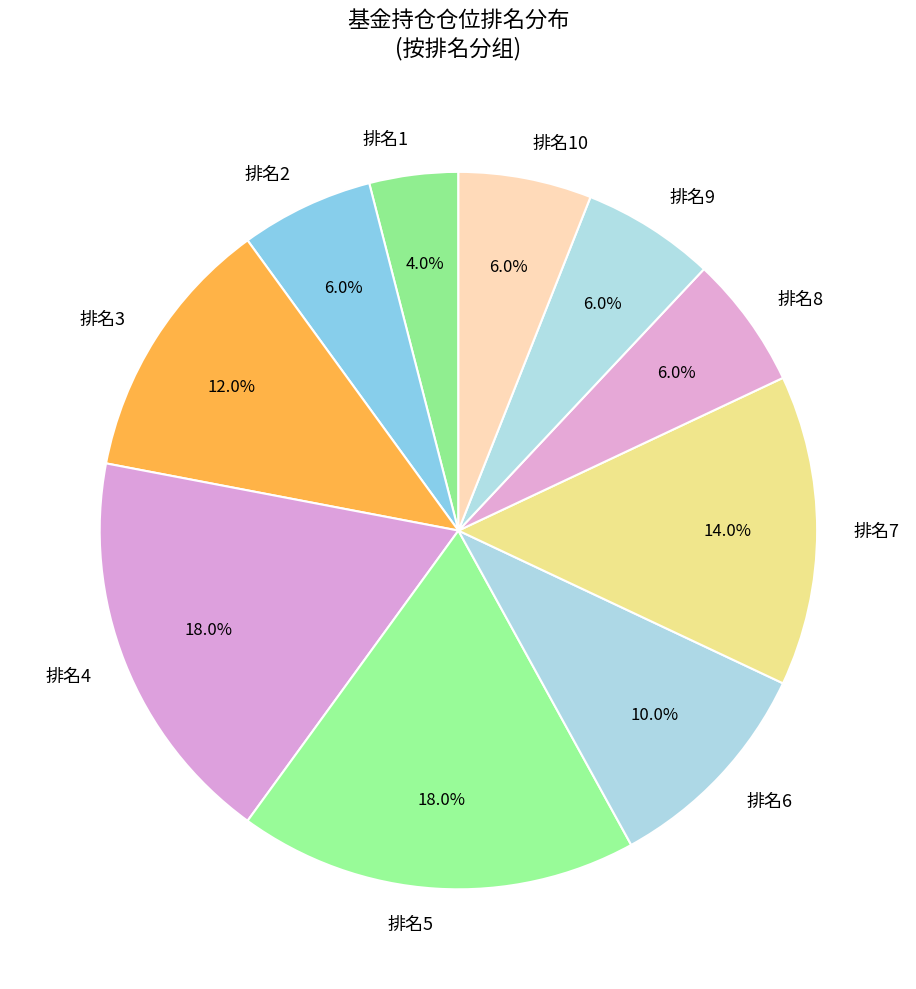

Which category has the smallest portion of the pie?

排名1